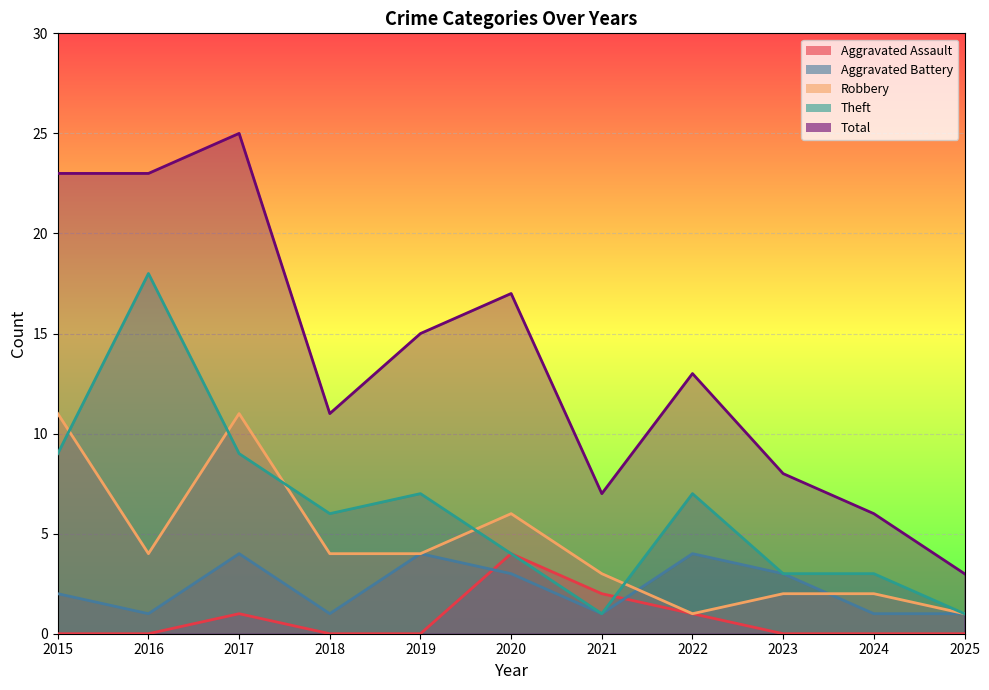

Rank the series at 2024 from highest to lowest value.

Total, Theft, Robbery, Aggravated Battery, Aggravated Assault